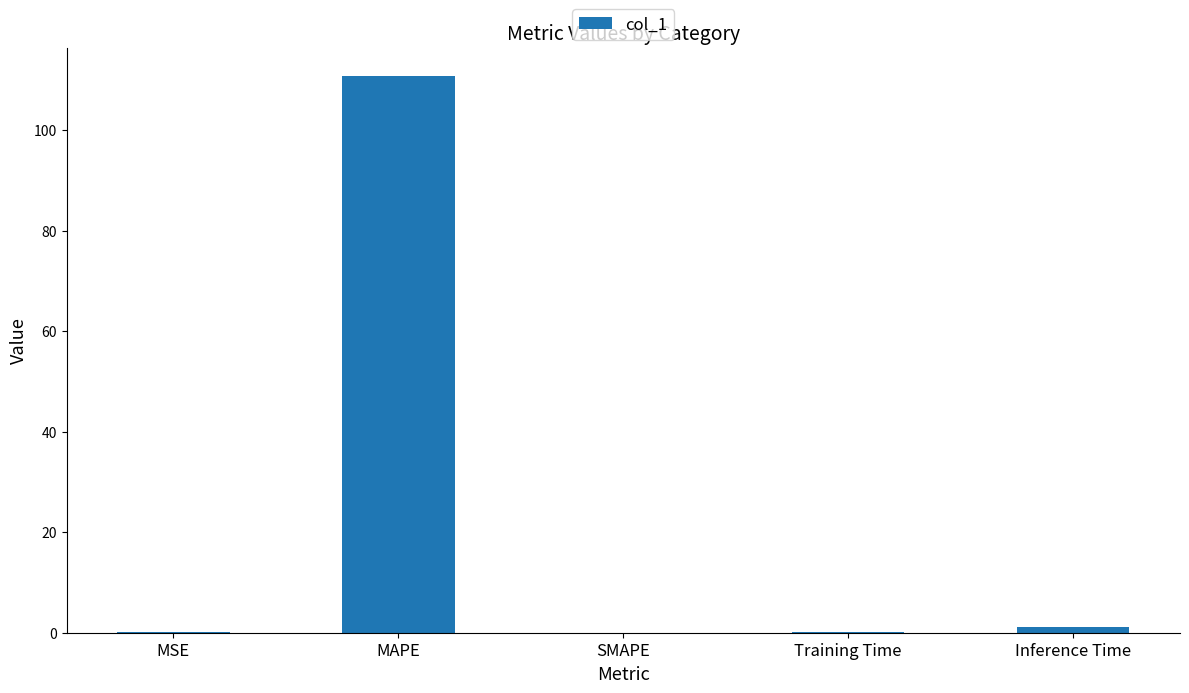

Are the bars horizontal?

No